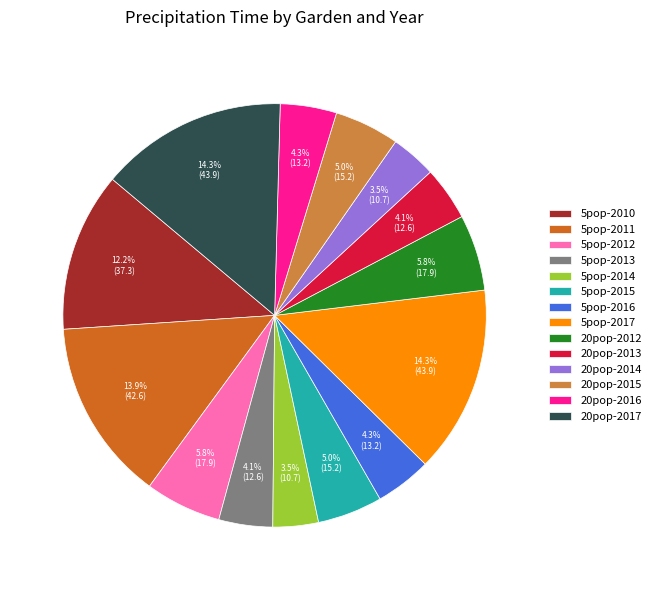

Count the number of slices in the pie.

14